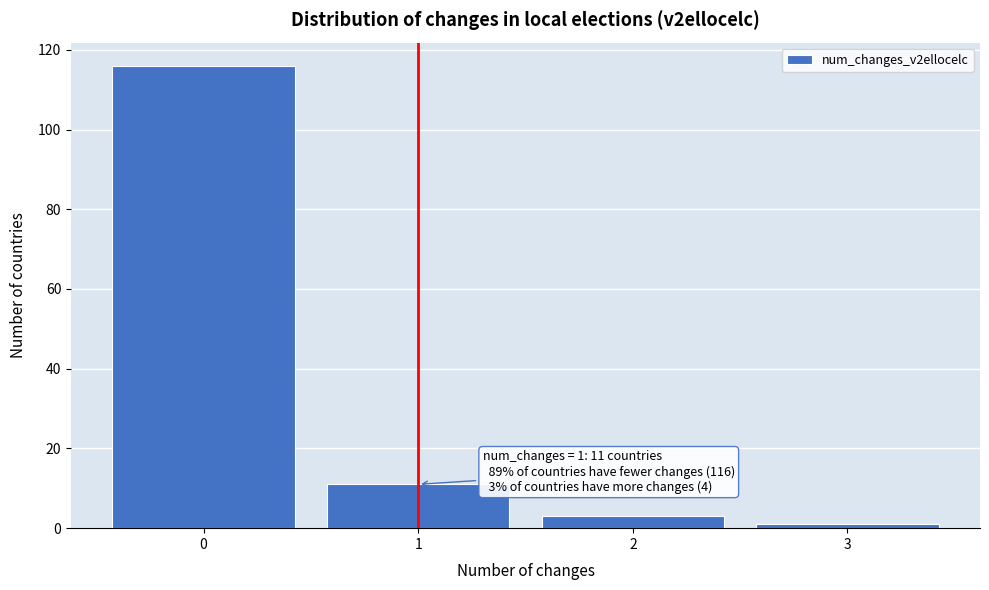

Reading right to left, list all the values displayed in this chart.

3=1	2=3	1=11	0=116